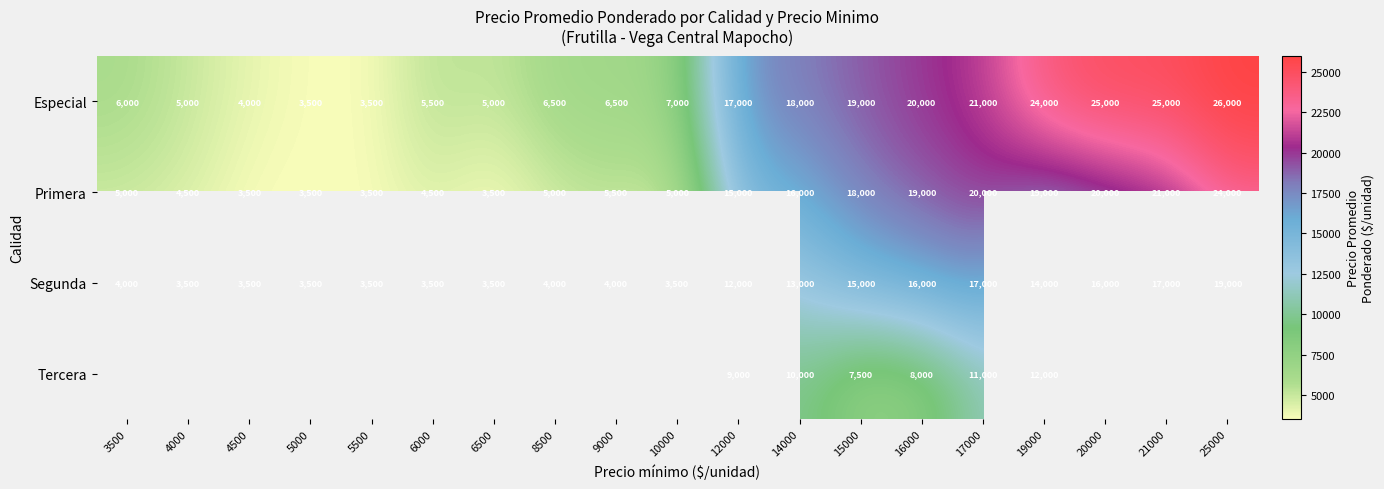

At which category does the chart reach its peak across all series?

25000